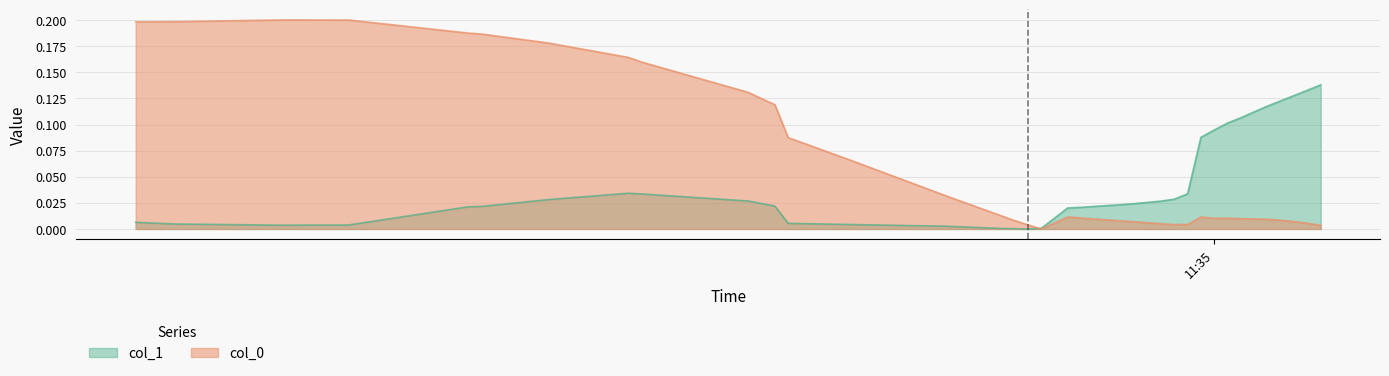

True or false: col_0 has more than 1 interior local peaks.

True